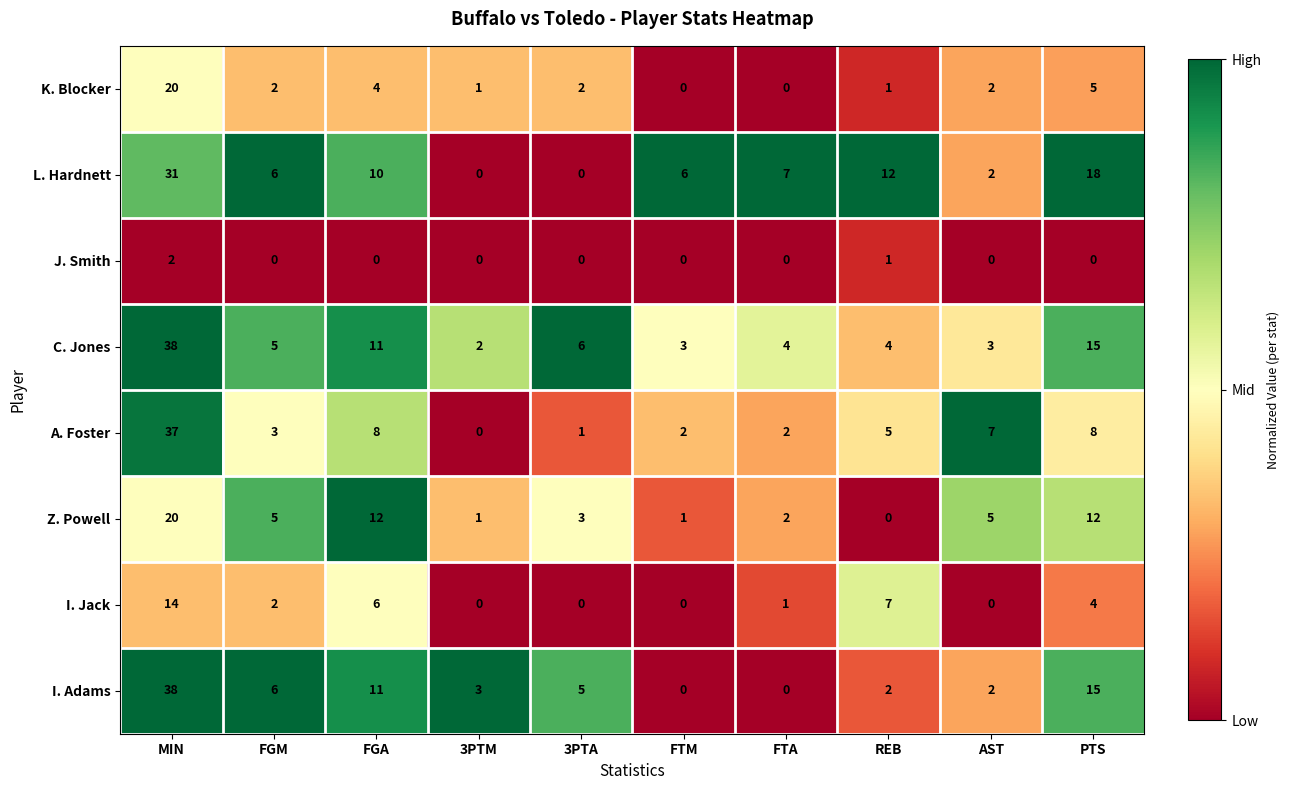

Count the number of data series in this chart.

8